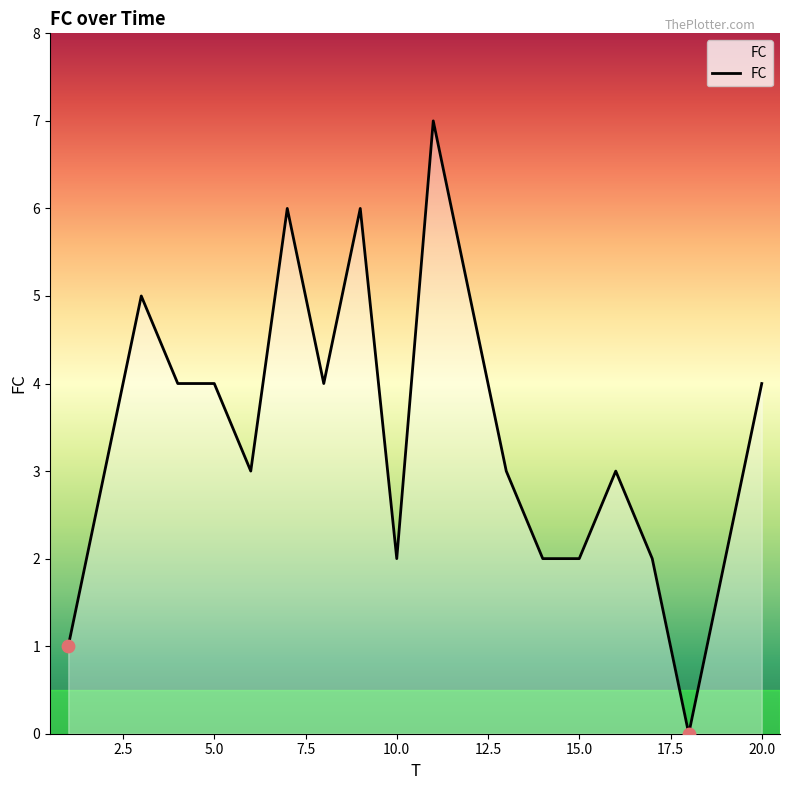

What is the difference between the maximum and minimum values?

7